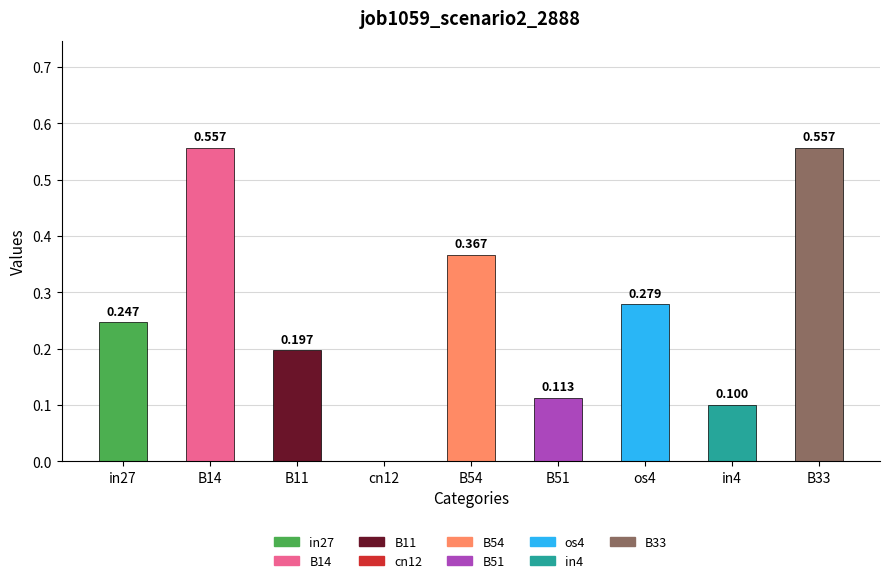

True or false: the data shows 0.6 at B33.

True